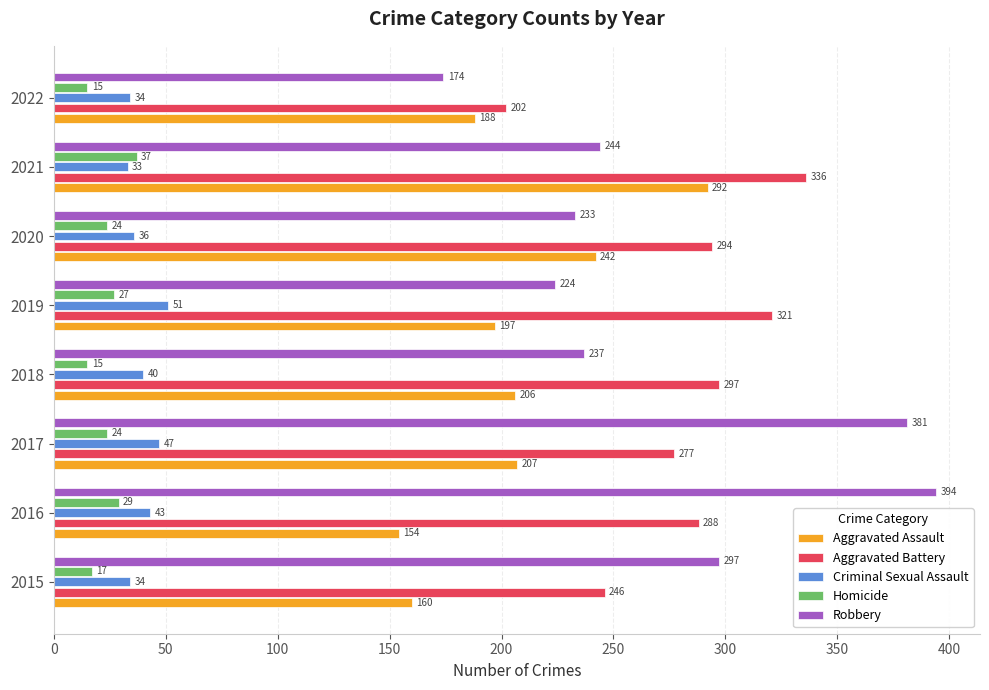

The value of Aggravated Battery at 2017 is 277. True or false?

True